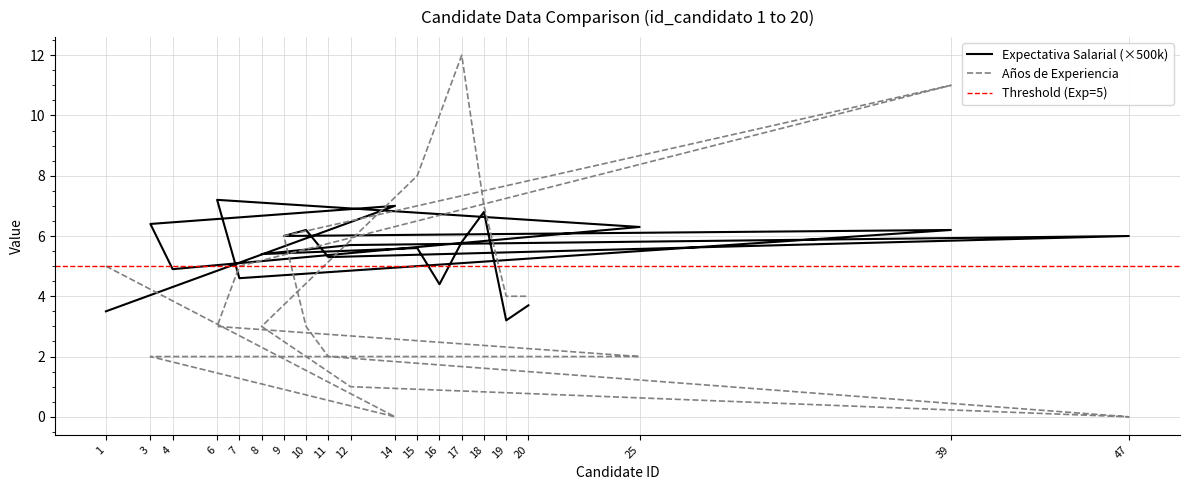

Rank the categories by anios_de_experiencia value from lowest to highest.

14, 47, 12, 3, 4, 25, 11, 6, 10, 8, 19, 20, 1, 7, 9, 18, 15, 16, 39, 17